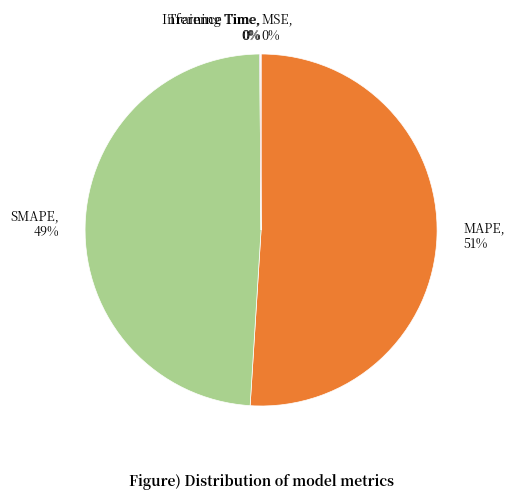

What percentage is the MAPE slice, to the nearest percent?

51%